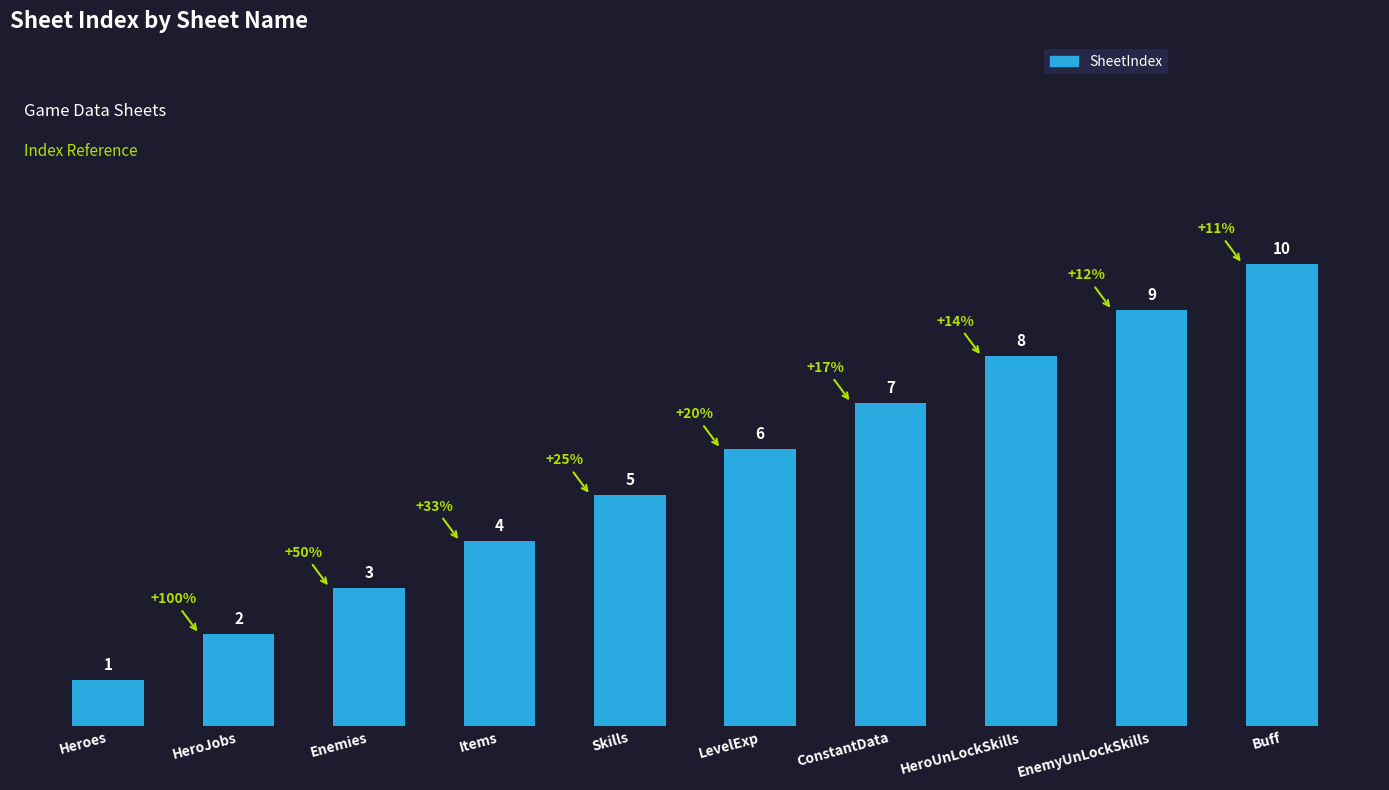

What is the label of the 4th bar from the left?

Items